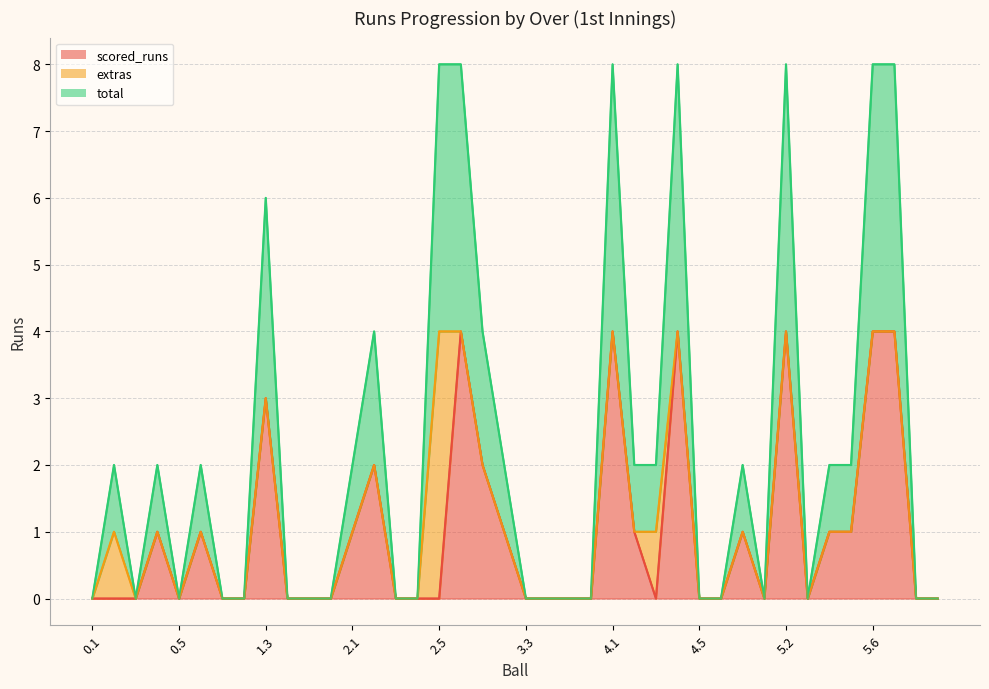

True or false: scored_runs and total cross at least once.

False